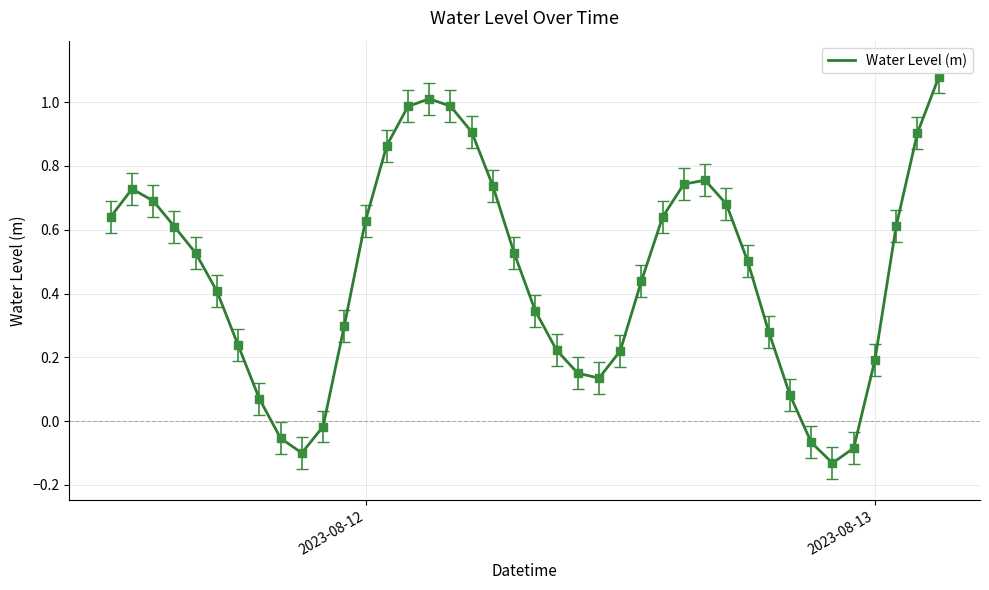

What is the difference between the maximum and minimum values?

1.2